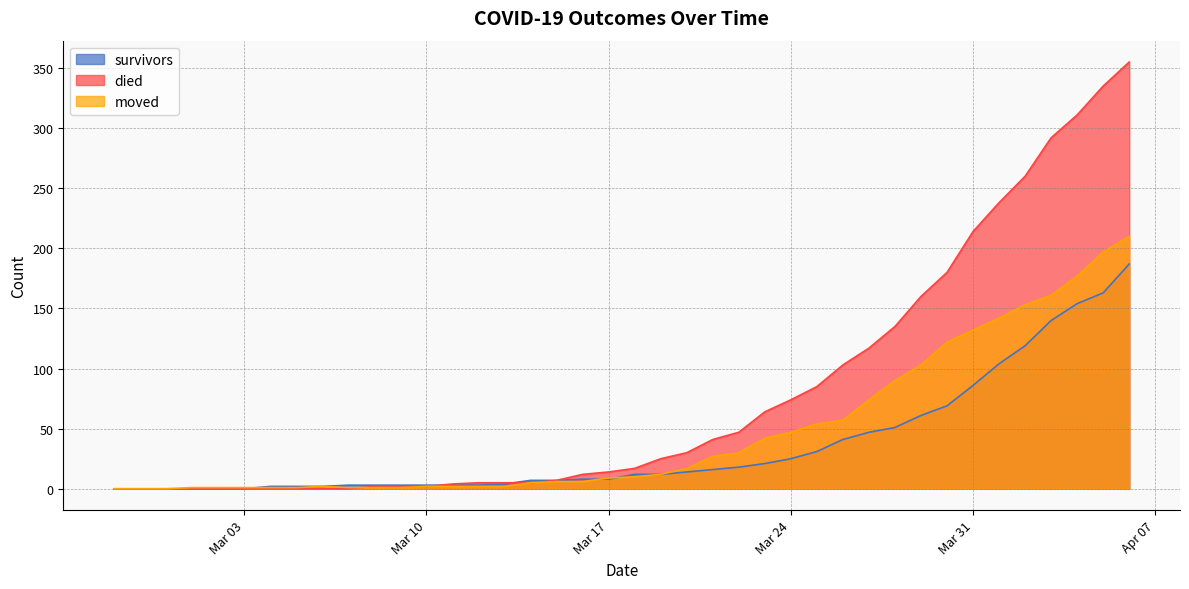

Which category has the highest value in the moved series?

2020-04-06